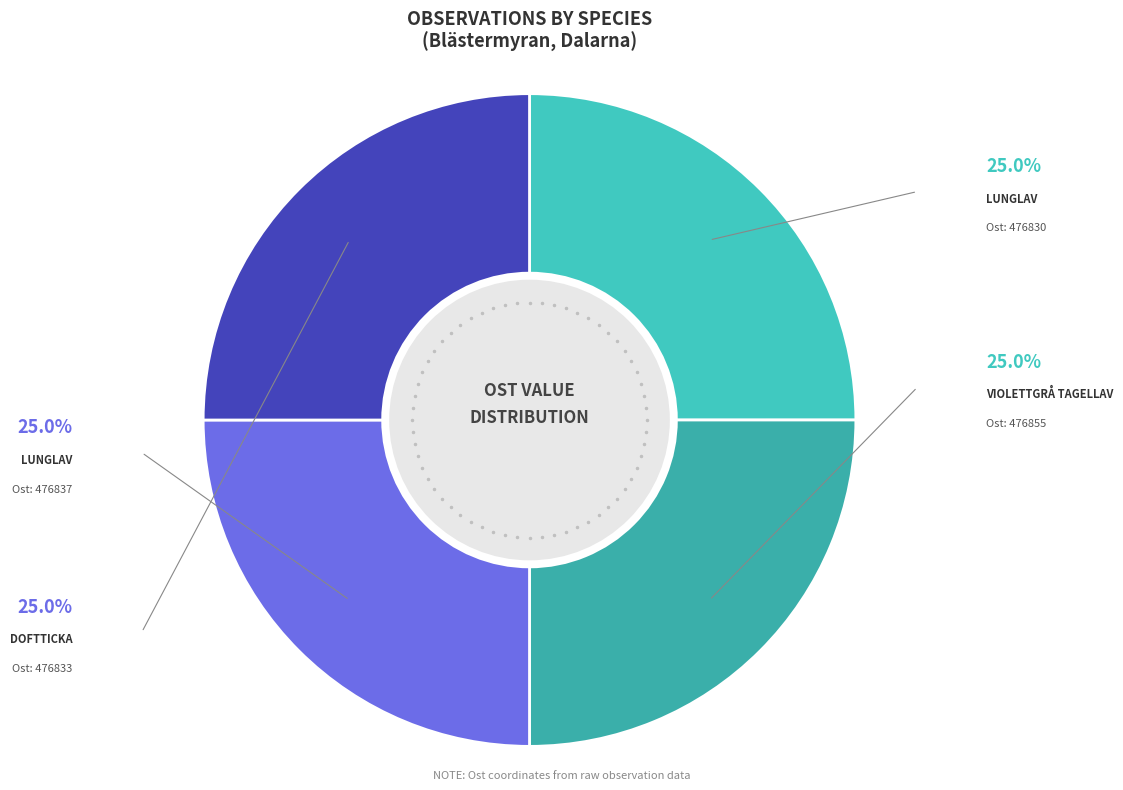

Count the number of slices in the pie.

4